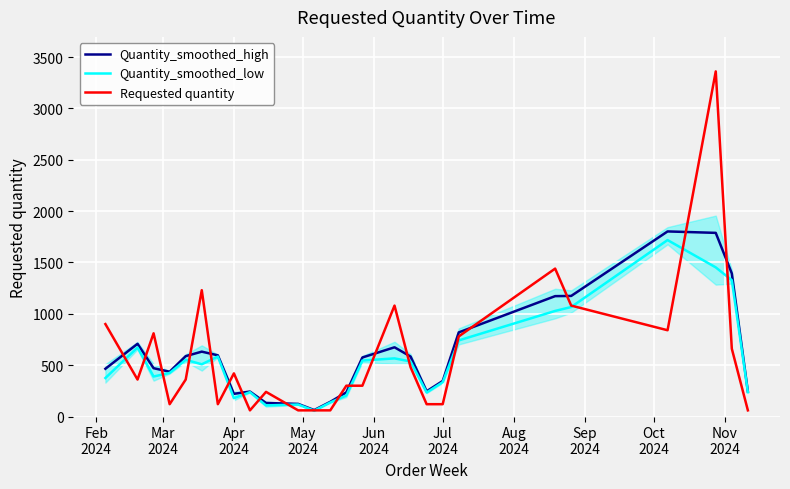

What is the highest value of the Requested quantity series?

3360.0